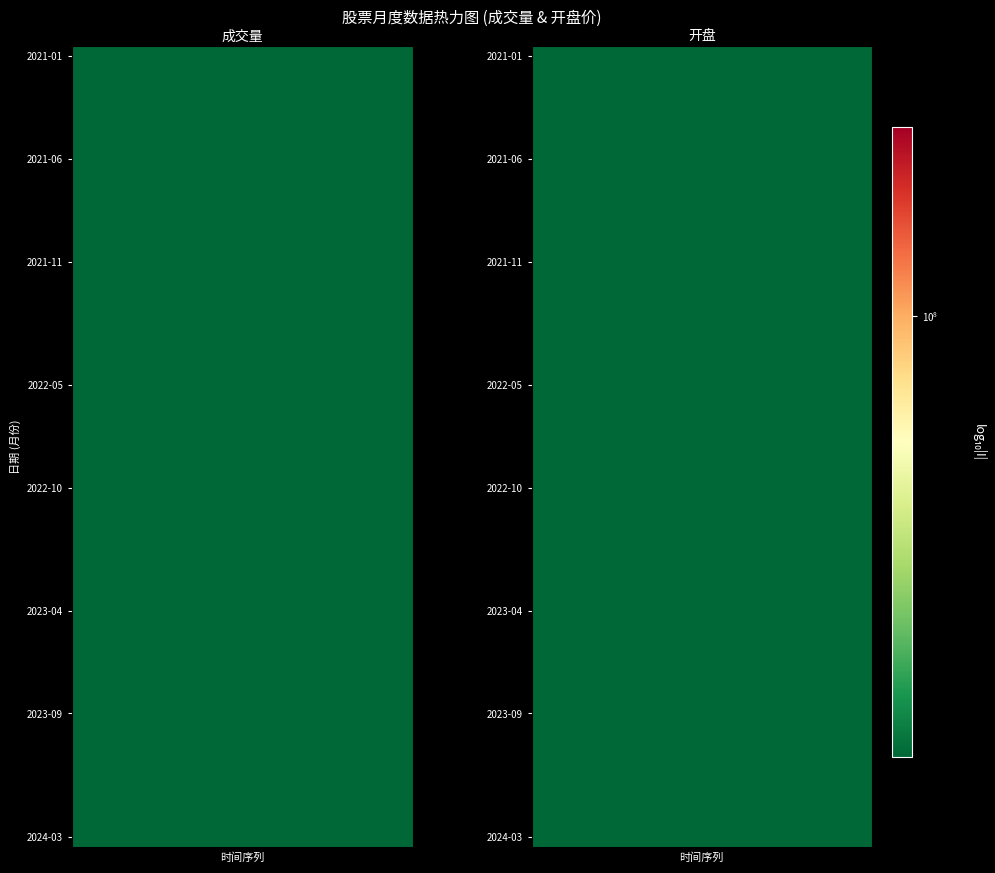

What is the minimum value shown in the chart?

3.8